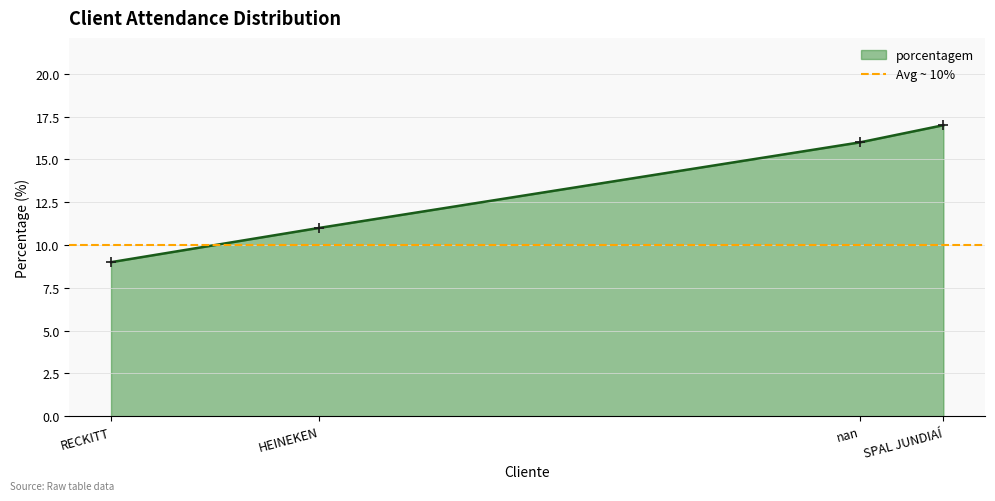

What is the approximate value of porcentagem at nan?

16